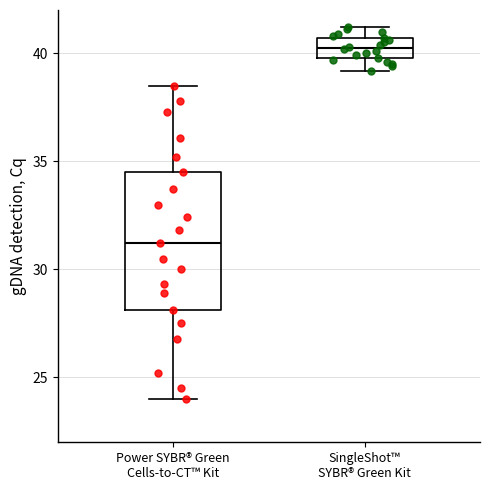

Which box is the tallest, from its lower edge to its upper edge?

Power SYBR® Green Cells-to-CT™ Kit